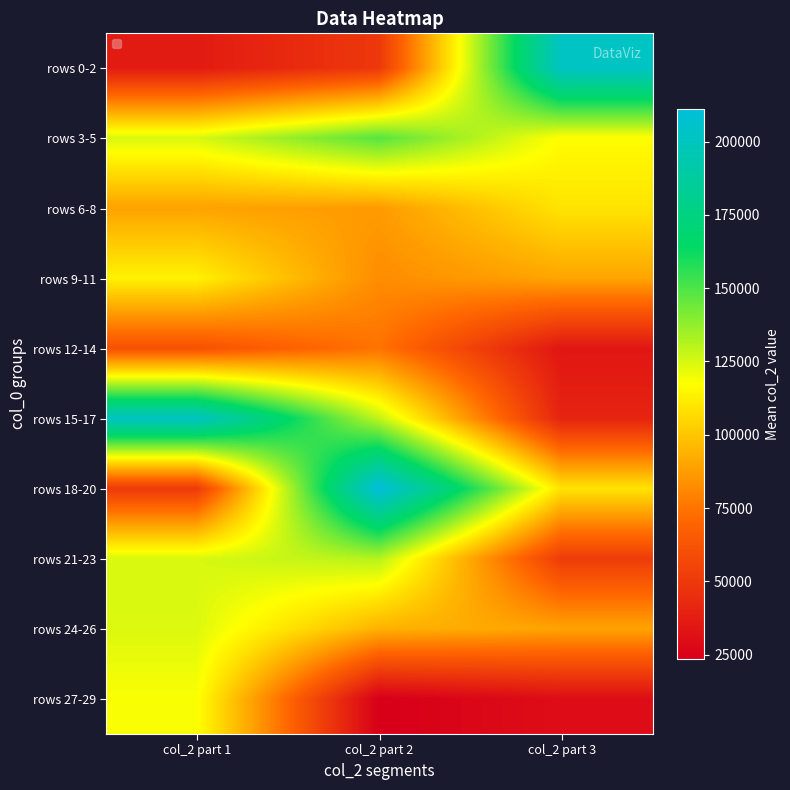

What is the total value across all series at col_2 part 2?

1030853